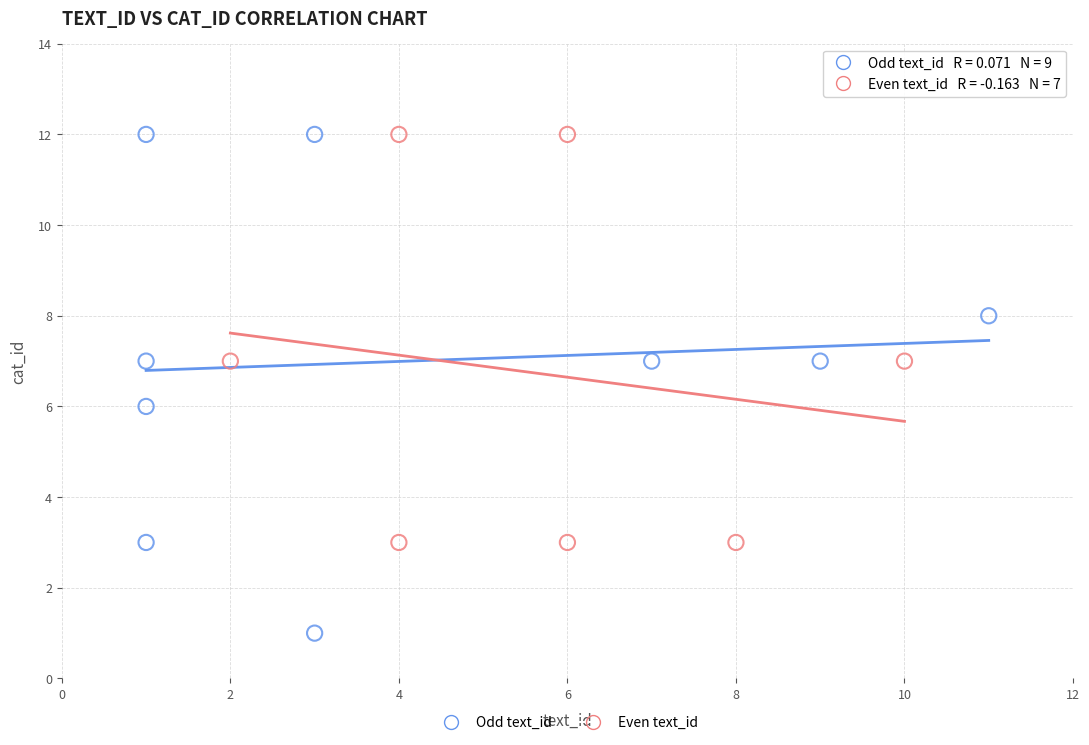

Which series has the largest Y range (max minus min)?

Odd text_id